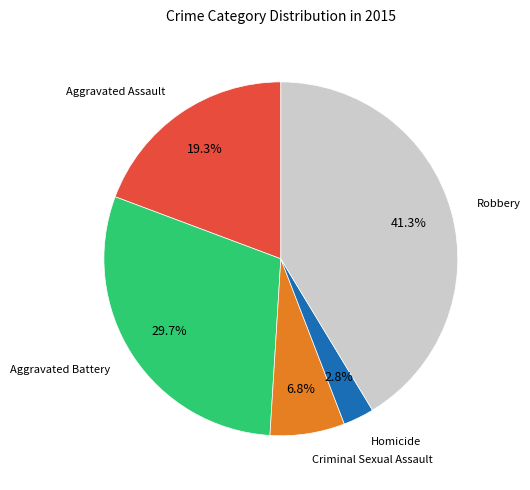

Is there a majority slice in this chart?

No